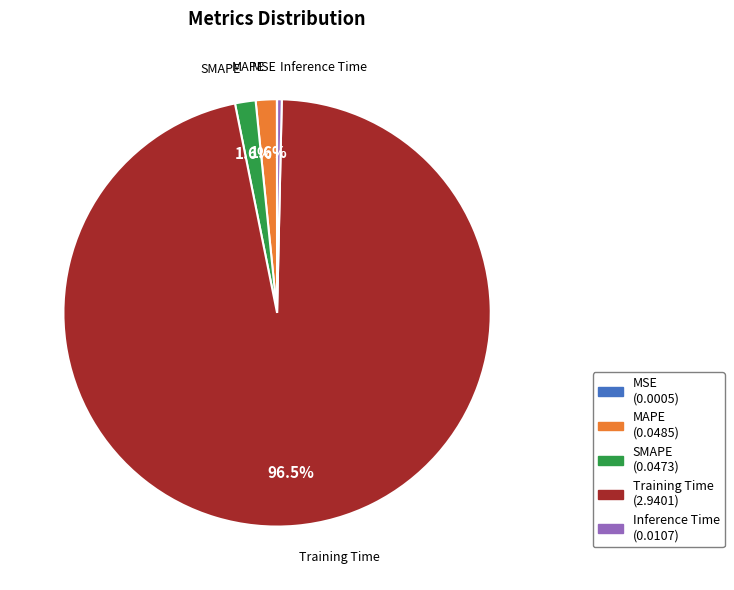

Is there a majority slice in this chart?

Yes